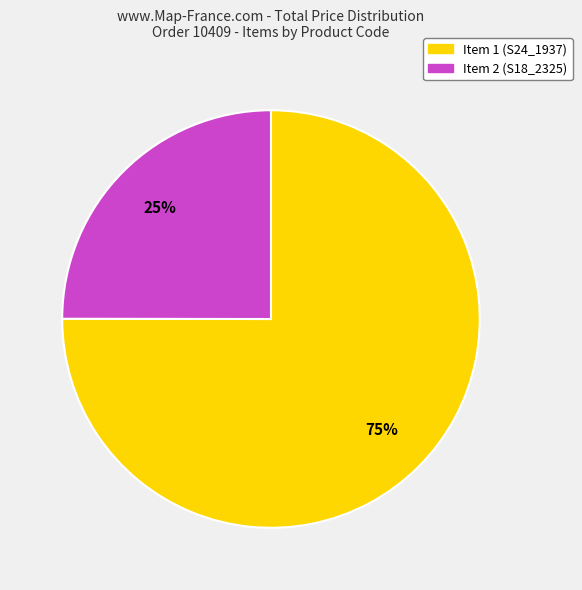

True or false: Item 1 (S24_1937) accounts for 69% of the total.

False